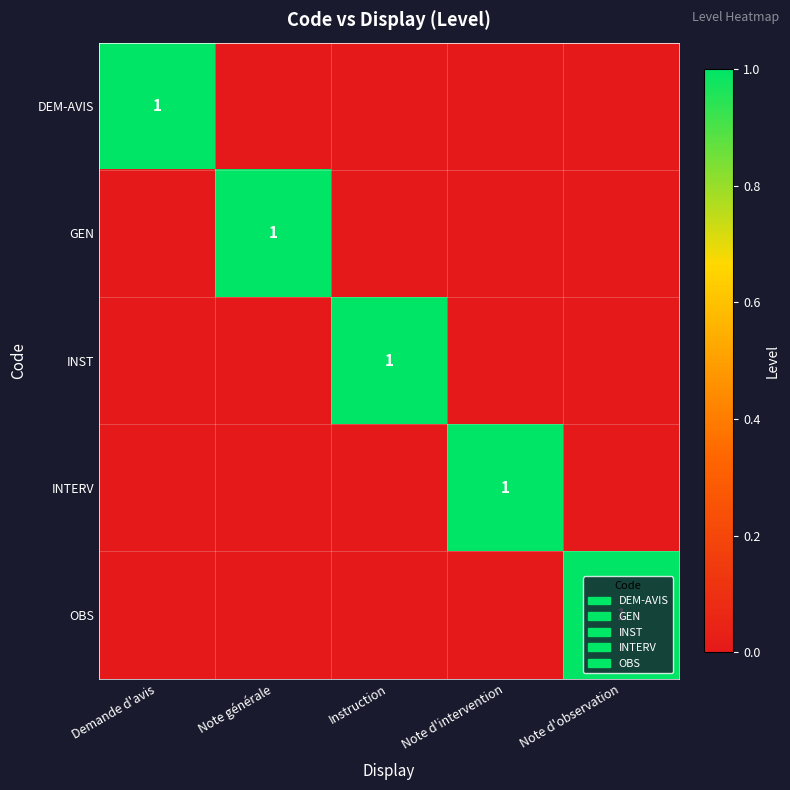

At which category is the sum across all series the highest?

Demande d'avis